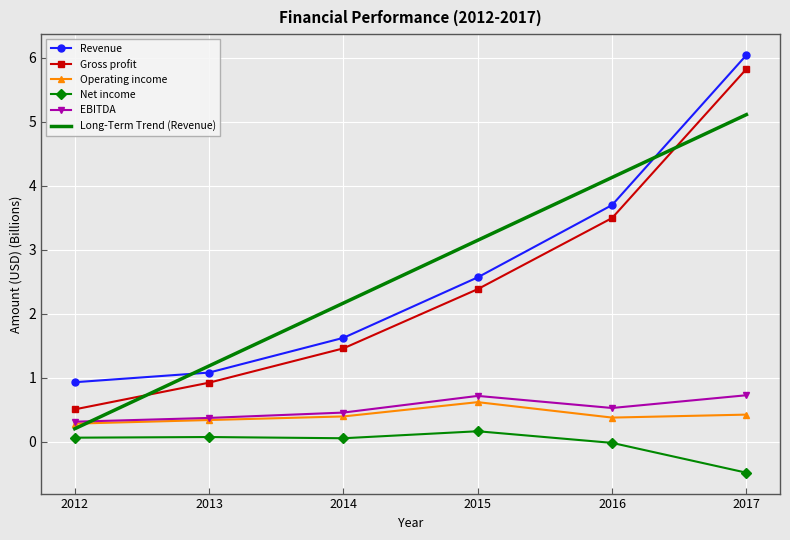

Is it true that Operating income equals 0.5 at 2012?

False